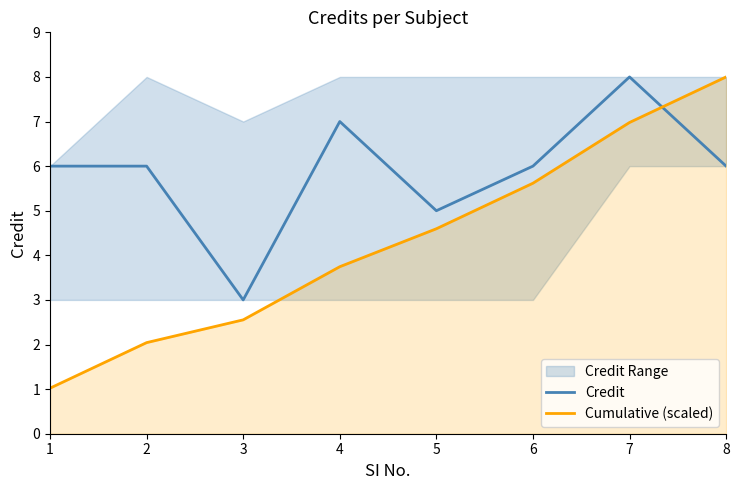

What is the total value across all series at 2?

8.0